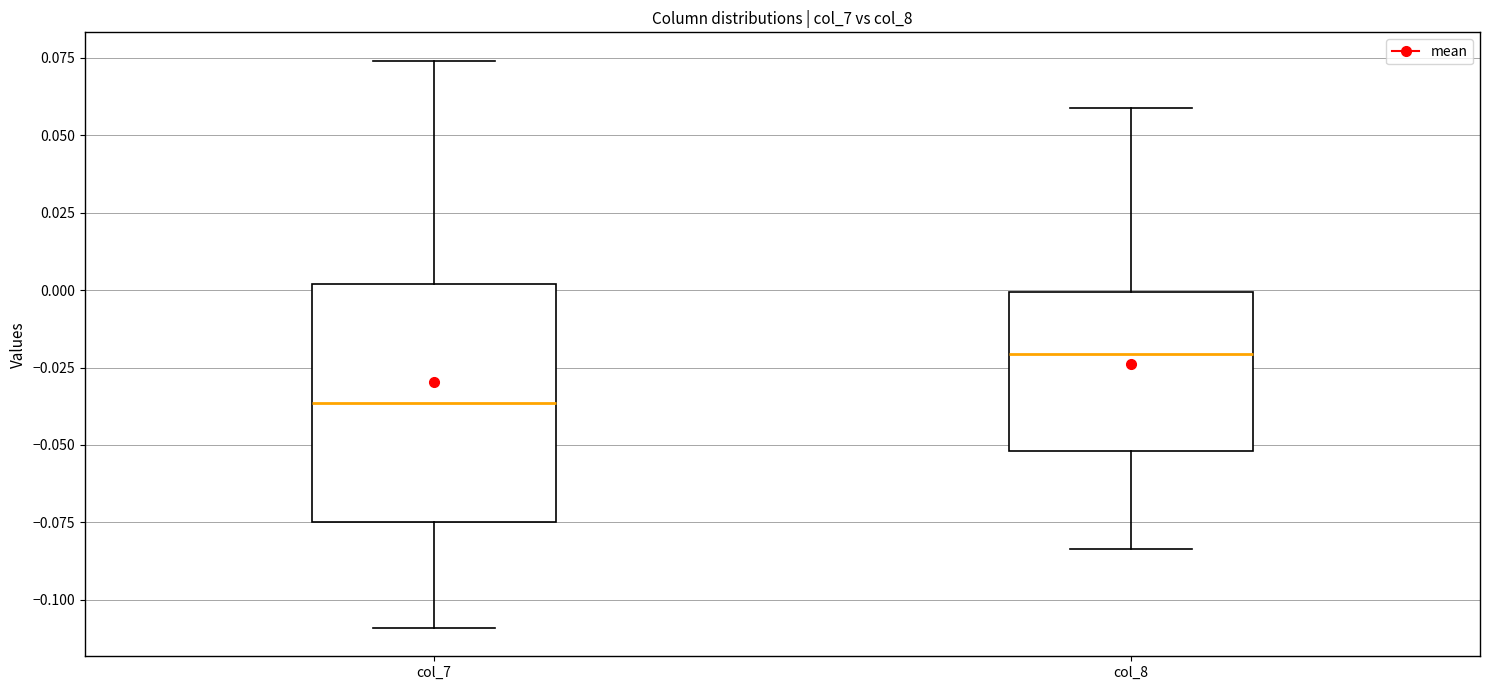

Which box's median line is the highest?

col_8